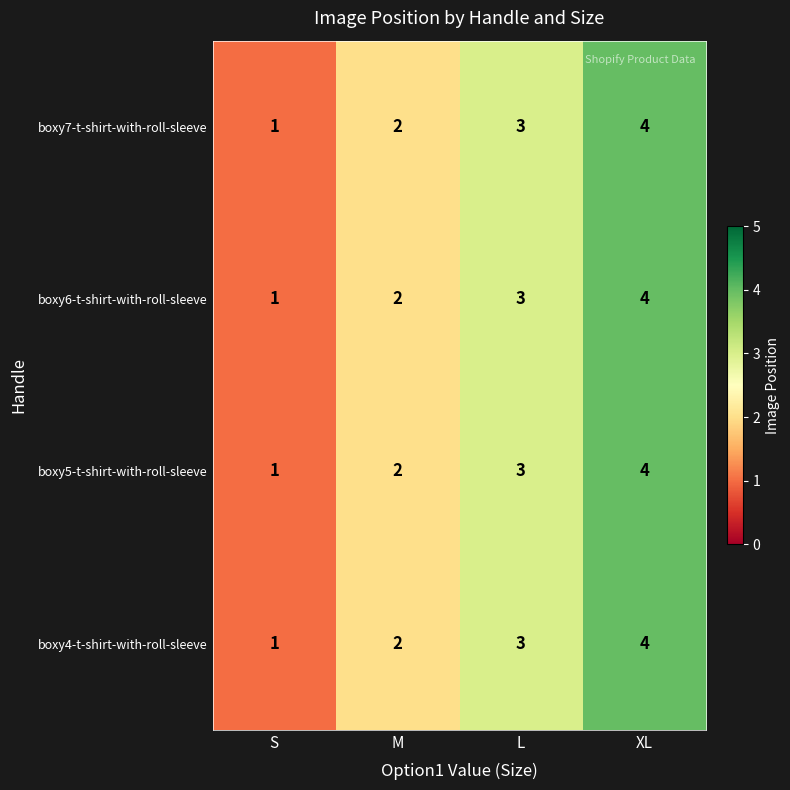

How many values in the boxy7-t-shirt-with-roll-sleeve series are below 3?

2